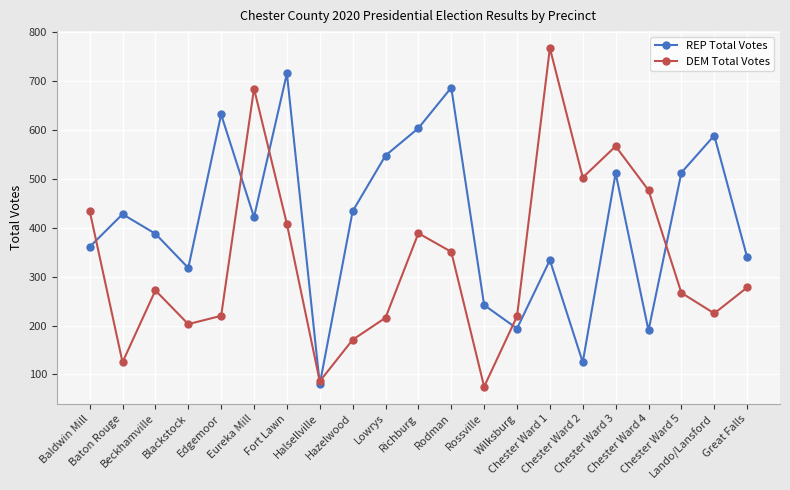

List the series in order of their overall mean, lowest first.

DEM Total Votes, REP Total Votes